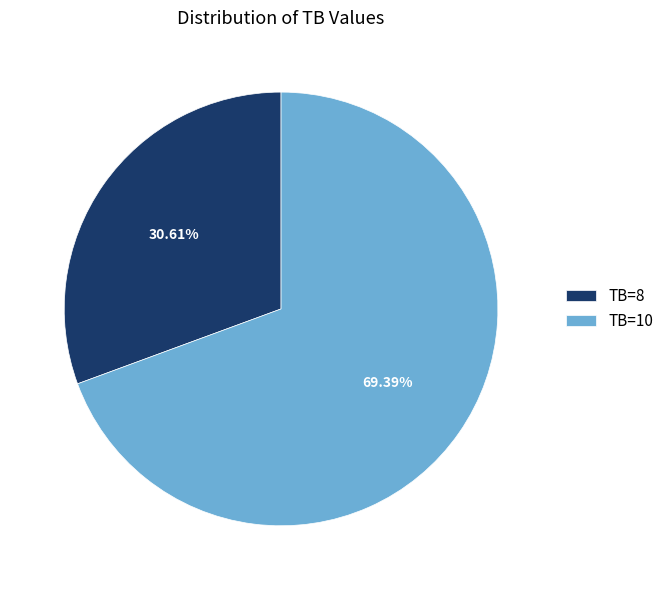

To the nearest percent, what is the difference between the TB=8 and TB=10 slice percentages?

39%